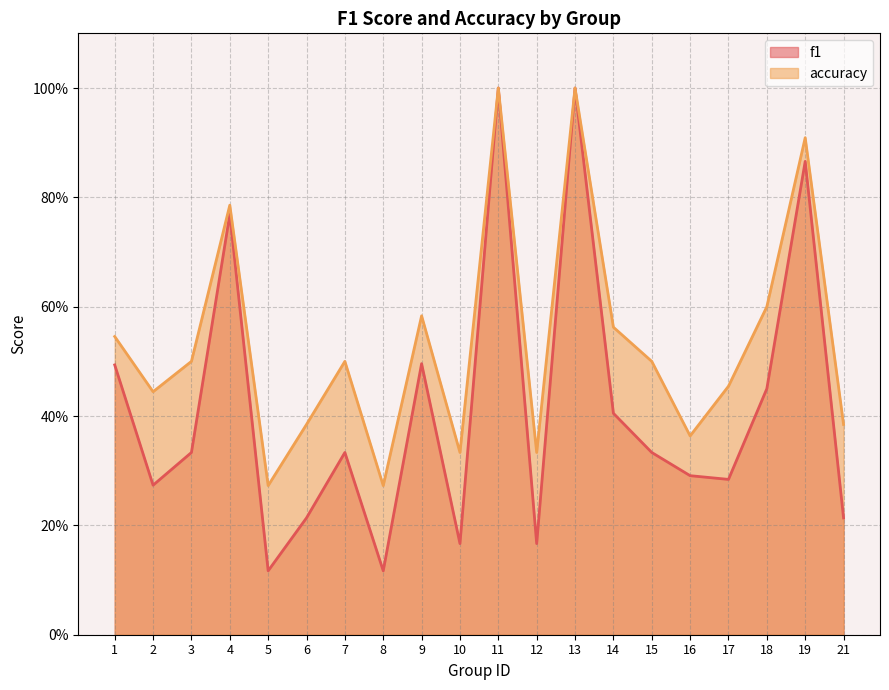

What are all the series names shown in the legend?

f1, accuracy